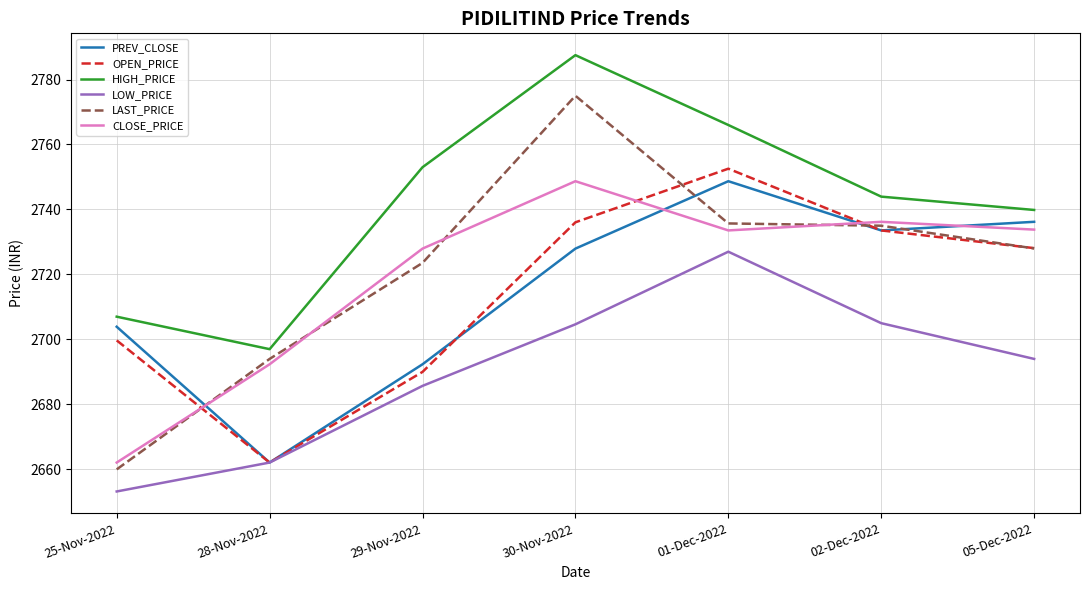

Read the LOW_PRICE value at 28-Nov-2022.

2662.1